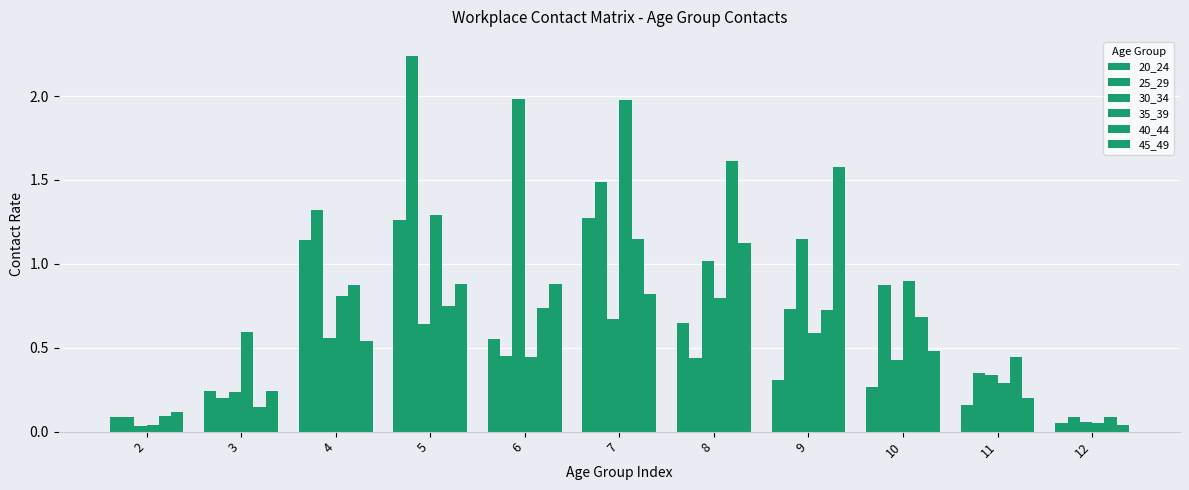

What is the value of the 20_24 bar at the 6th from the left?

1.3